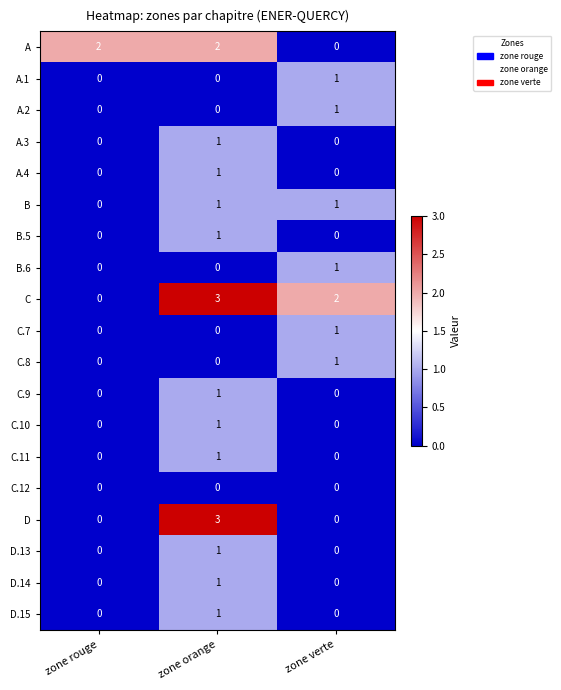

At which category is the sum across all series the highest?

zone orange